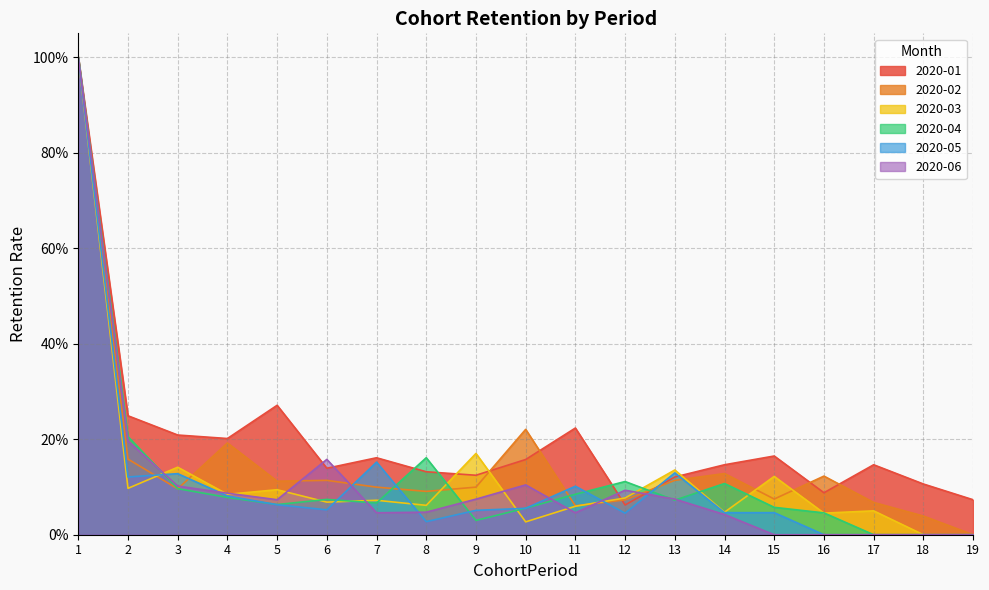

Which series has the largest total across all categories?

2020-01